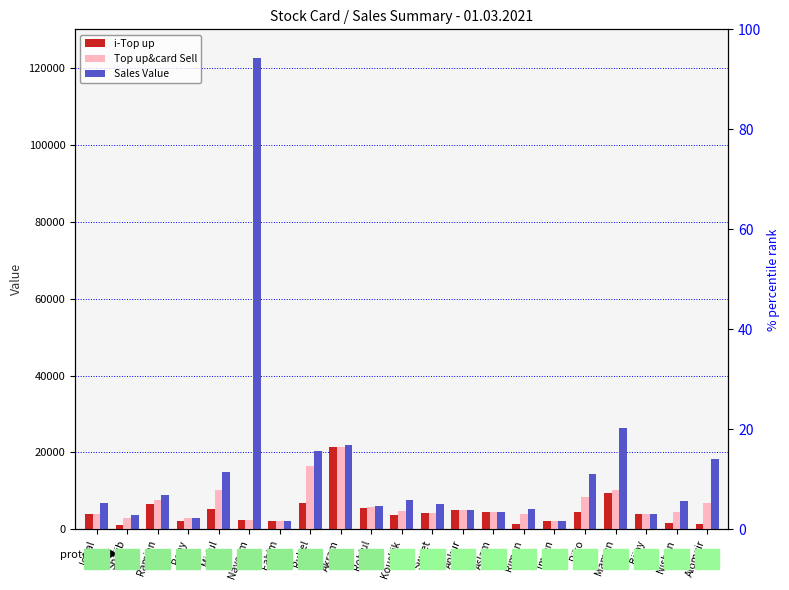

Reading left to right, transcribe all the data shown in this chart.

i-Top up: Iqbal=3907	Shajib=1064	Ramjan=6555	Rony=2173	Midul=5363	Nayeem=2469	Fahim=2187	Rubel=6792	Akram=21435	Robiul=5552	Koushik=3769	Sweet=4217	Ankur=5140	Aslam=4421	Rimon=1513	Imran=2074	Riko=4625	Mamun=9351	Bijoy=4012	Nishan=1696	Alomgir=1440
Top up&card Sell: Iqbal=3907	Shajib=2864	Ramjan=7695	Rony=3073	Midul=10141	Nayeem=2469	Fahim=2187	Rubel=16592	Akram=21435	Robiul=5804	Koushik=4669	Sweet=4217	Ankur=5140	Aslam=4421	Rimon=4013	Imran=2074	Riko=8425	Mamun=10251	Bijoy=4012	Nishan=4396	Alomgir=6890
Sales Value: Iqbal=6963	Shajib=3819	Ramjan=8841	Rony=3073	Midul=14832	Nayeem=122475	Fahim=2187	Rubel=20412	Akram=22008	Robiul=6186	Koushik=7534	Sweet=6664	Ankur=5140	Aslam=4421	Rimon=5350	Imran=2074	Riko=14474	Mamun=26486	Bijoy=4012	Nishan=7261	Alomgir=18251